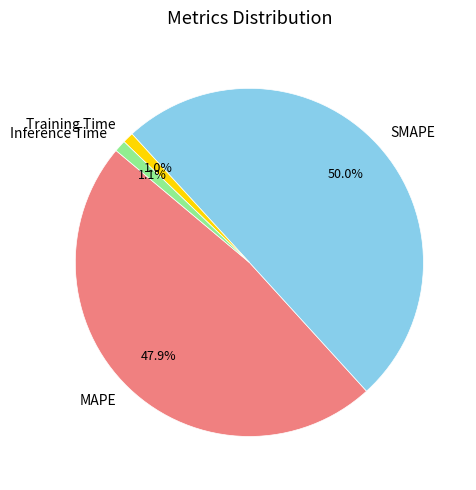

How many slices are in this pie chart?

4